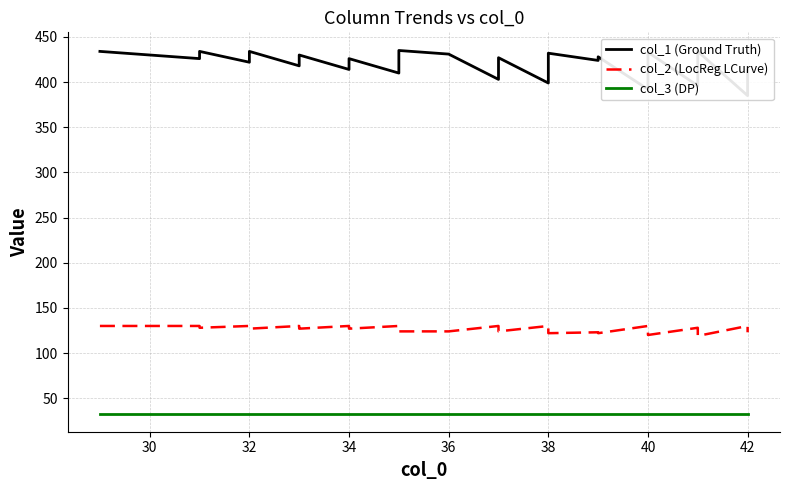

What is the lowest value of the col_3 (DP) series?

33